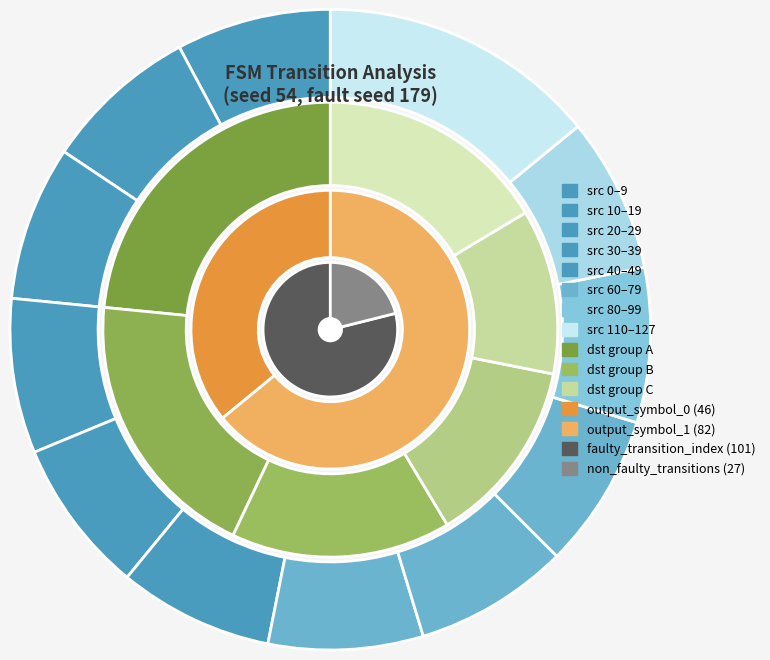

The 3 slice represents 39% of the pie. True or false?

False